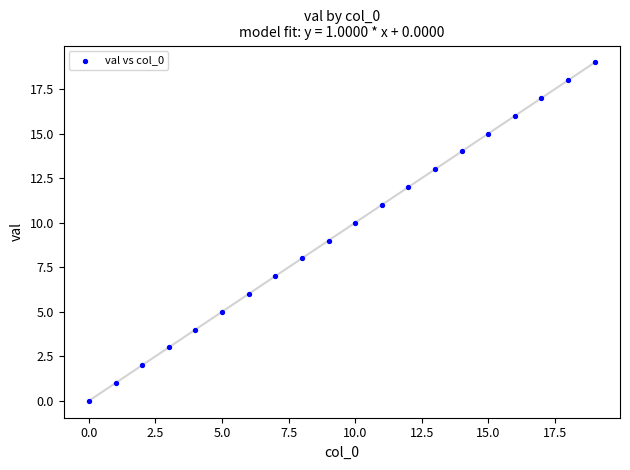

What is the range of Y values (max minus min)?

19